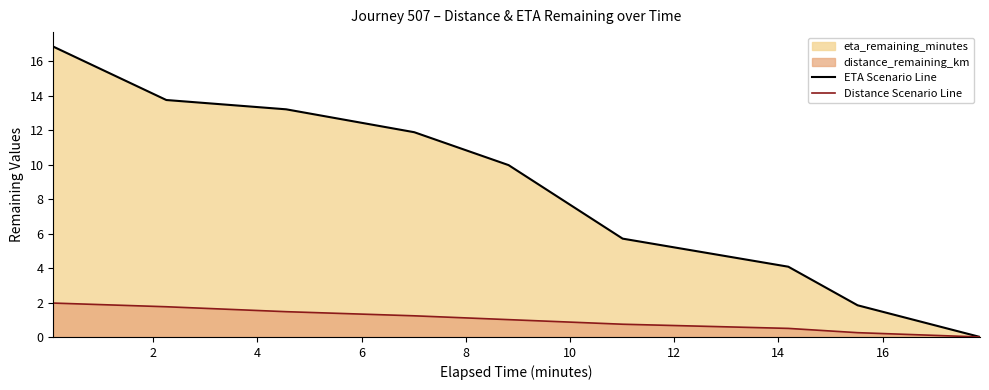

Reading left to right, what are all the values shown in this chart?

ETA Scenario Line: 16.9	13.8	13.2	11.9	10.0	5.7	4.1	1.8	0.0
Distance Scenario Line: 2.0	1.8	1.5	1.2	1.0	0.7	0.5	0.2	0.0